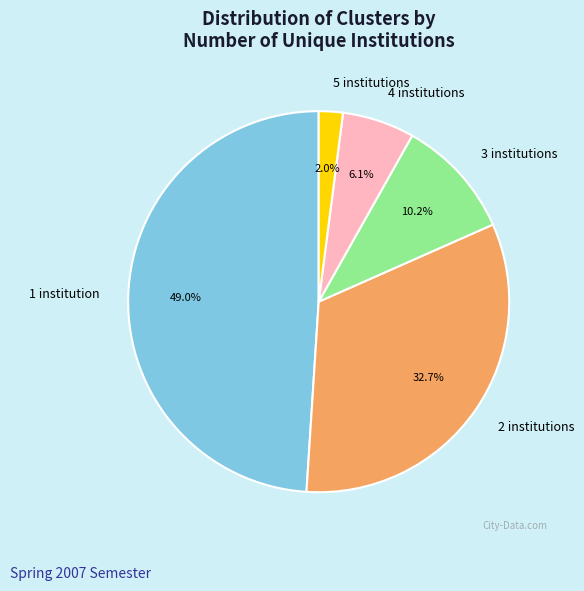

To the nearest percent, what is the average slice percentage?

20%